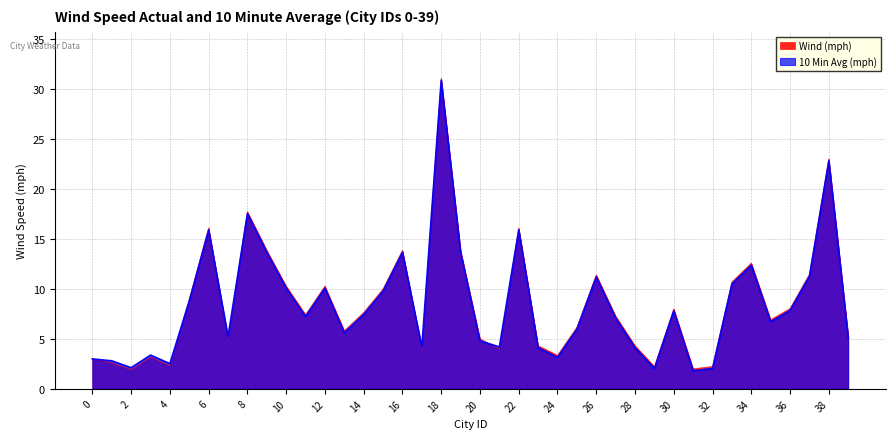

Is it true that Wind (mph) equals 4.9 at 24?

False